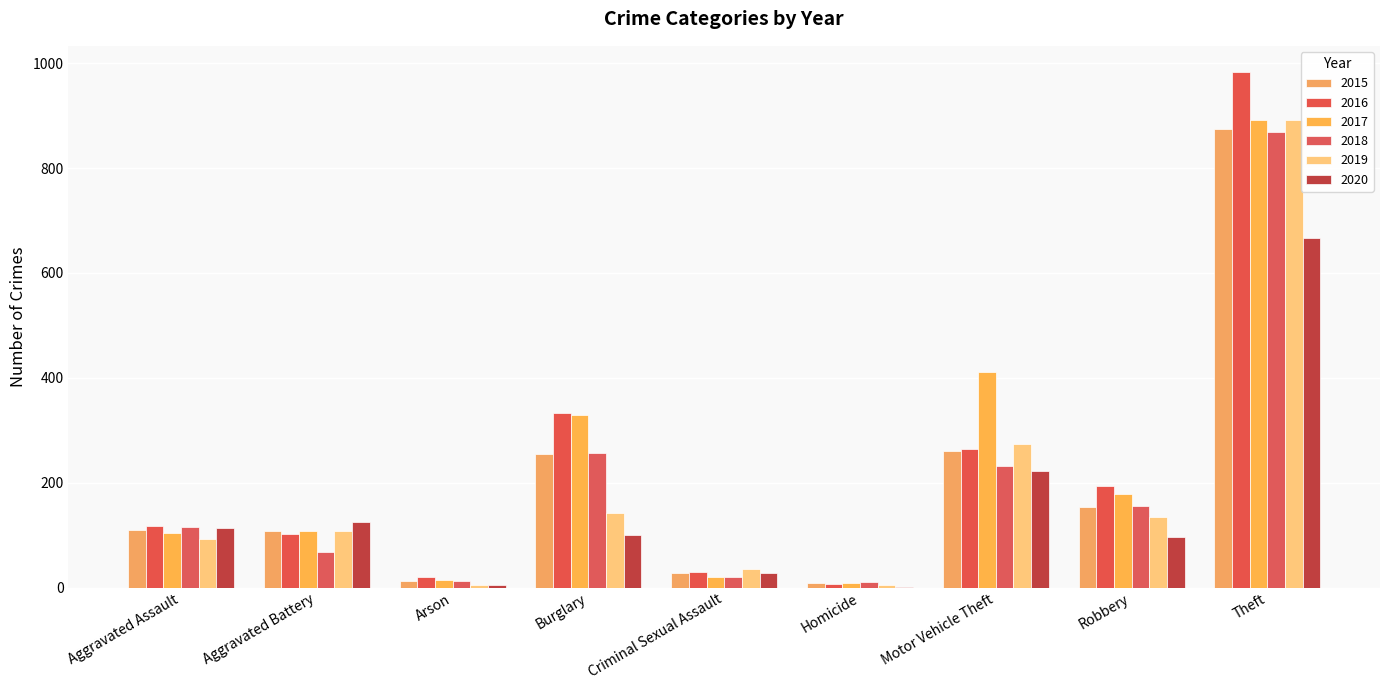

Where is 2019 nearest to the value 448?

Motor Vehicle Theft